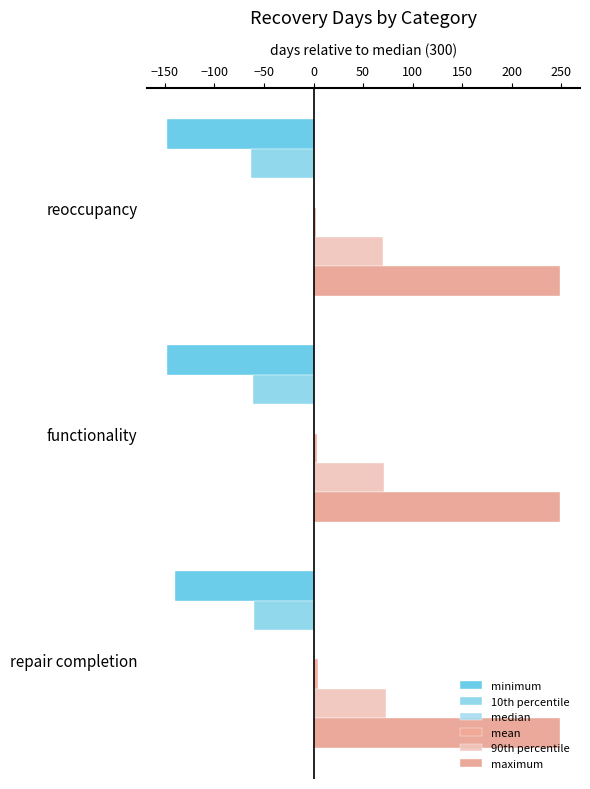

How many values in the 10th percentile series exceed -61?

1